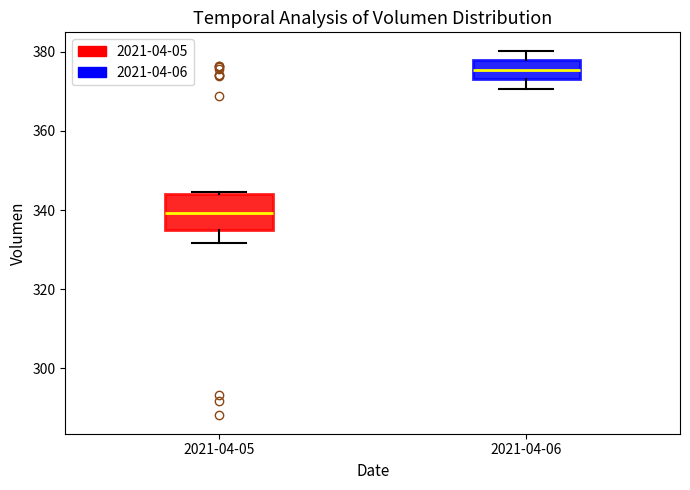

Which box has the highest median line?

2021-04-06